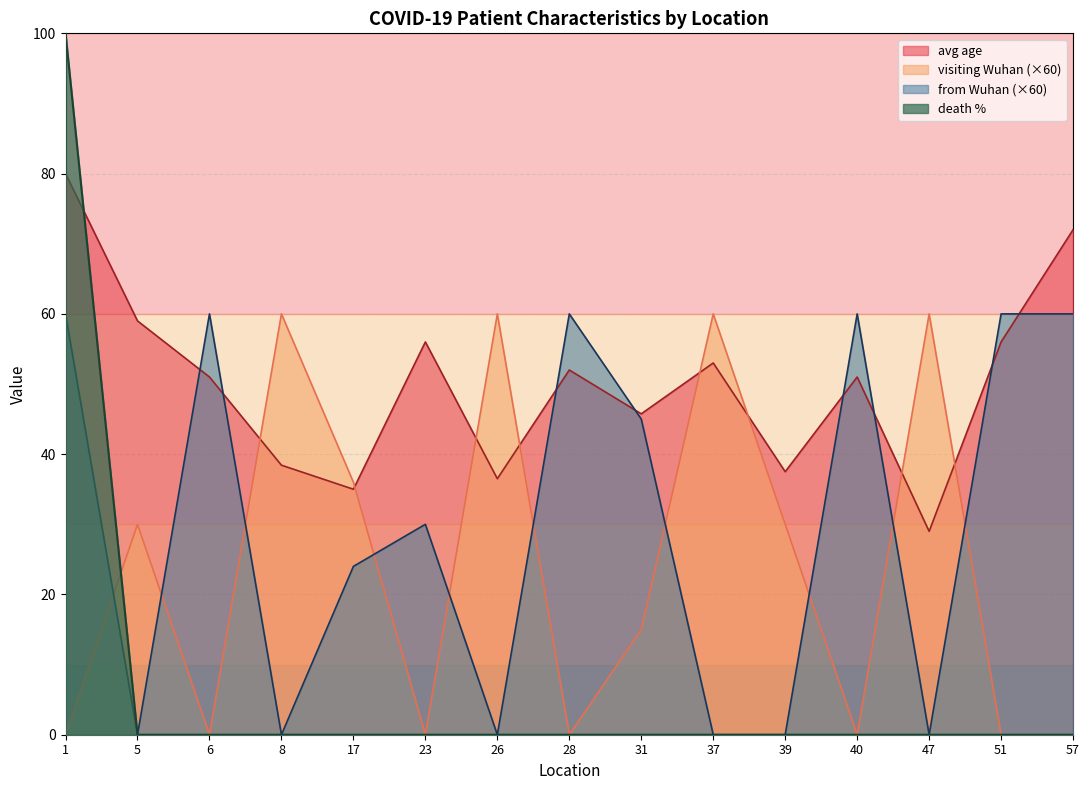

Which series changed the most between 23 and 47?

visiting Wuhan (×60)